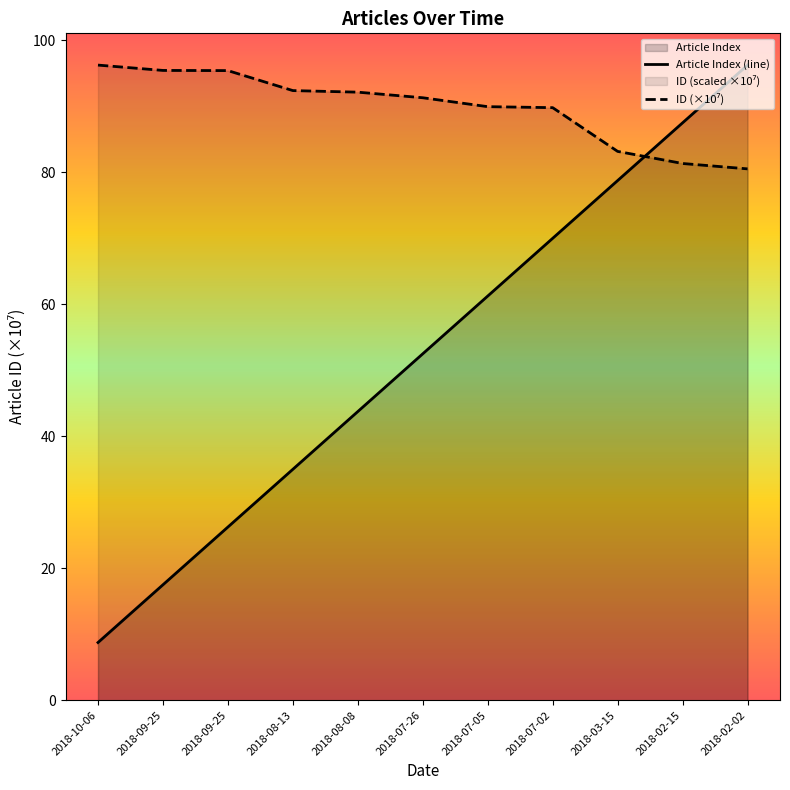

What is the difference between the second highest and minimum values in the Article Index (line) series?

78.8